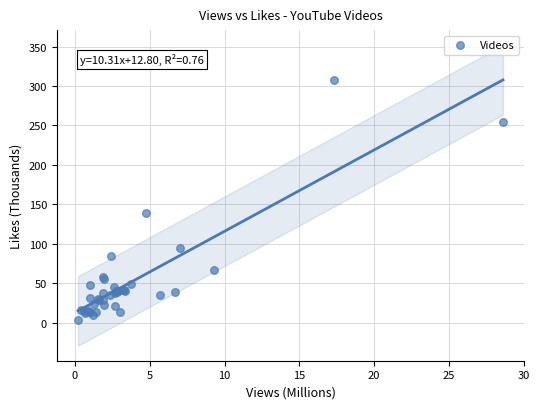

What Y value in the scatter plot is closest to 155?

139.5